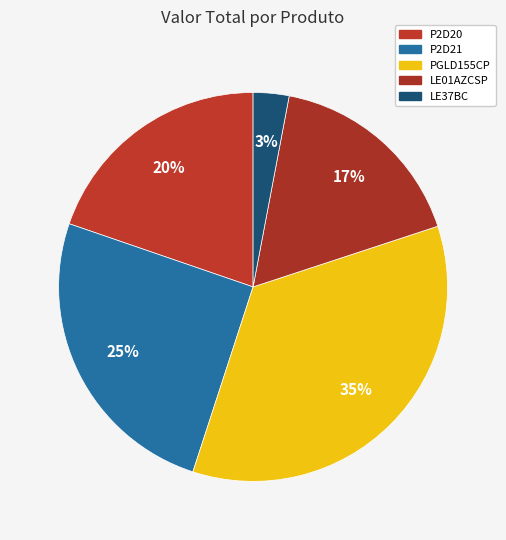

To the nearest percent, what percentage of the pie is P2D20?

20%